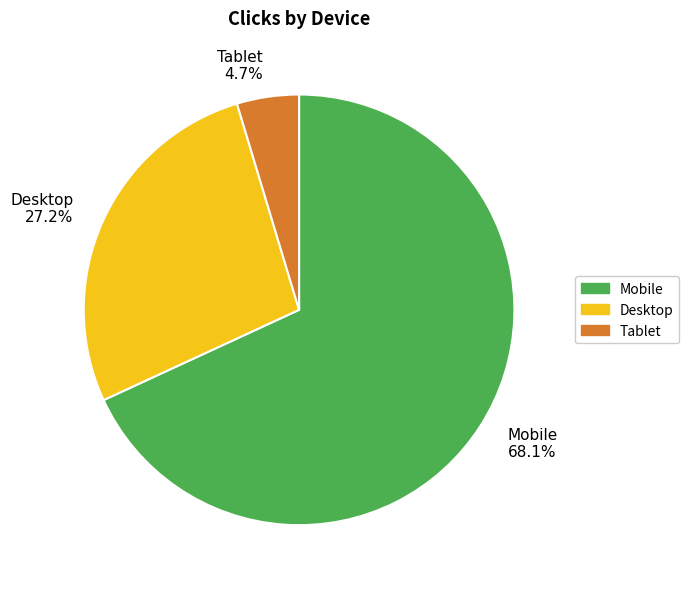

How many segments does this pie chart have?

3